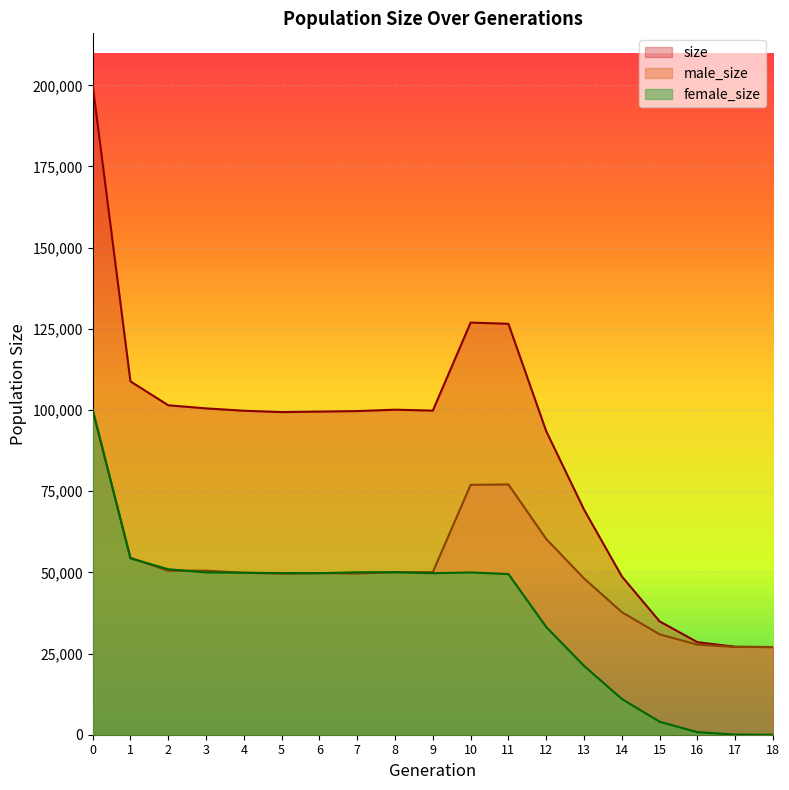

True or false: male_size has more than 2 interior local peaks.

True